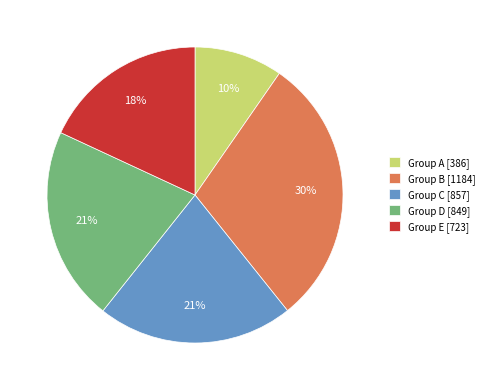

Does any single category account for the majority?

No